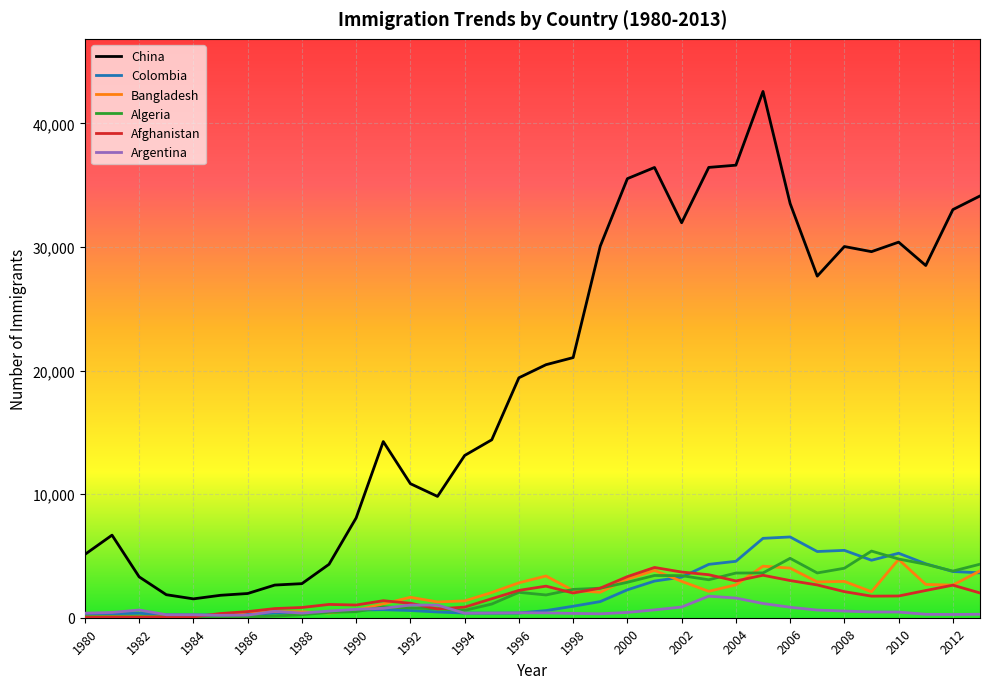

Count the number of data series in this chart.

6